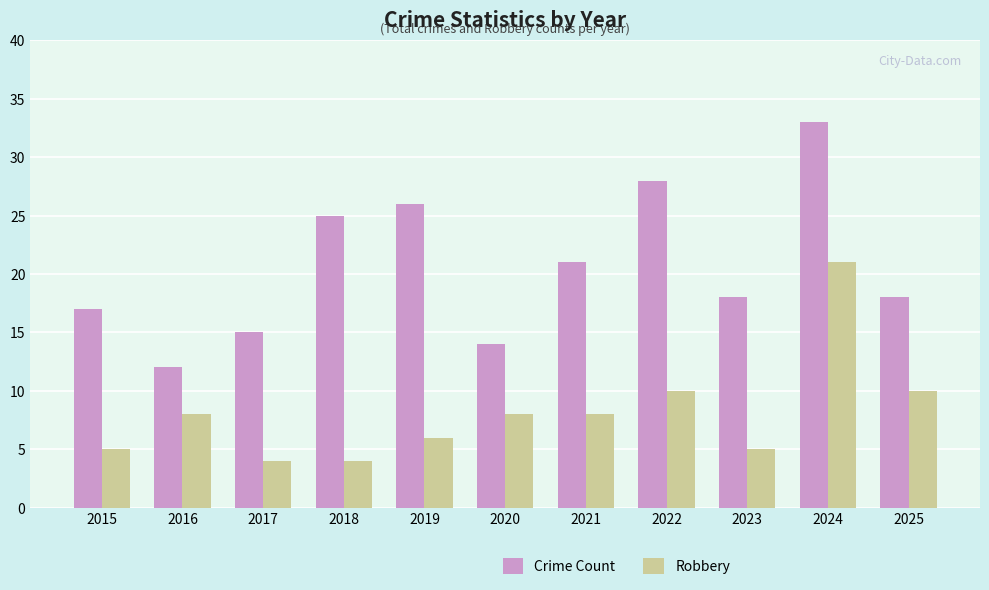

At which category is the sum across all series the highest?

2024